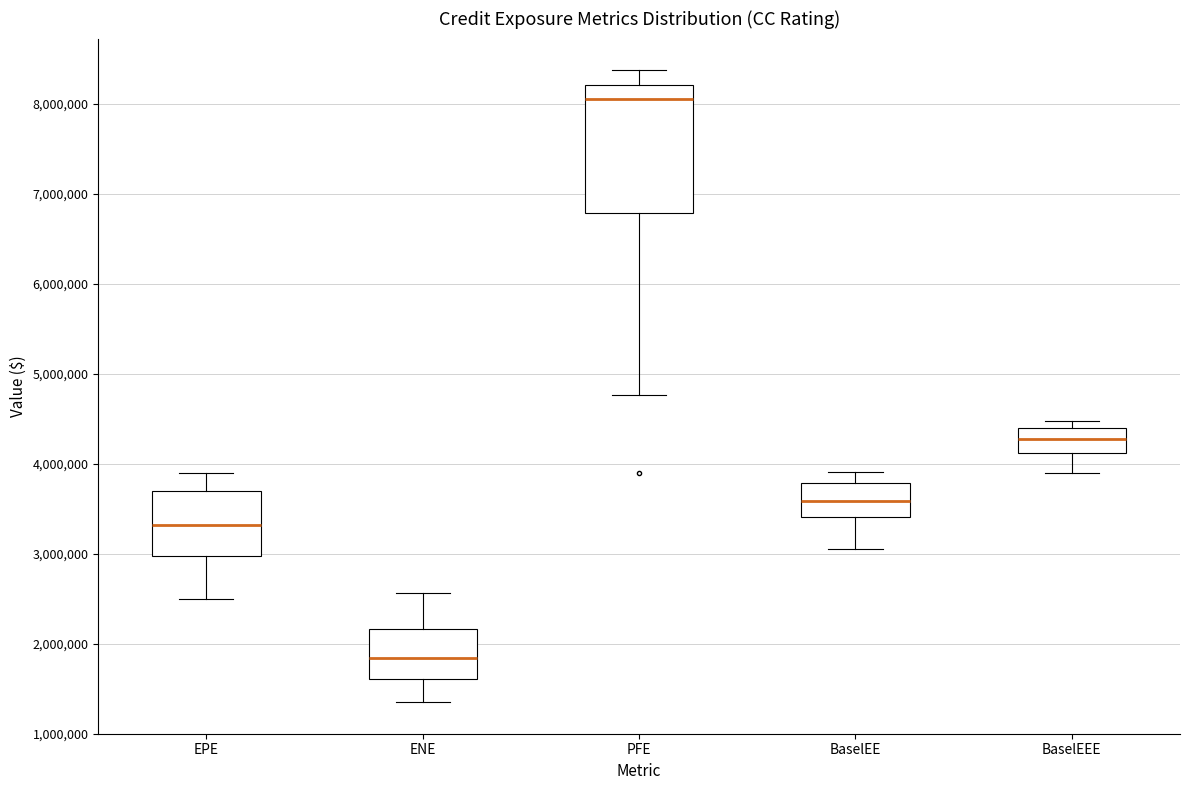

Where does the median line of the box for EPE sit on the y-axis? The values are not printed on the chart, so give them approximately, as read against the axis.

3300000